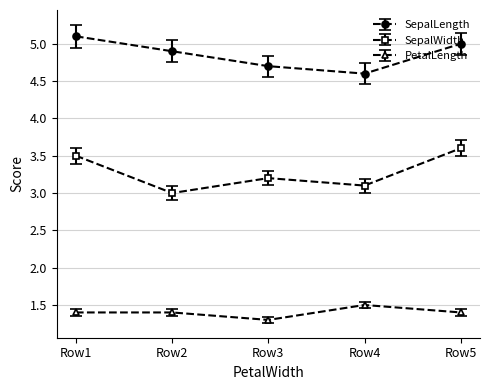

What is the spread (max minus min) of values at Row2?

3.5